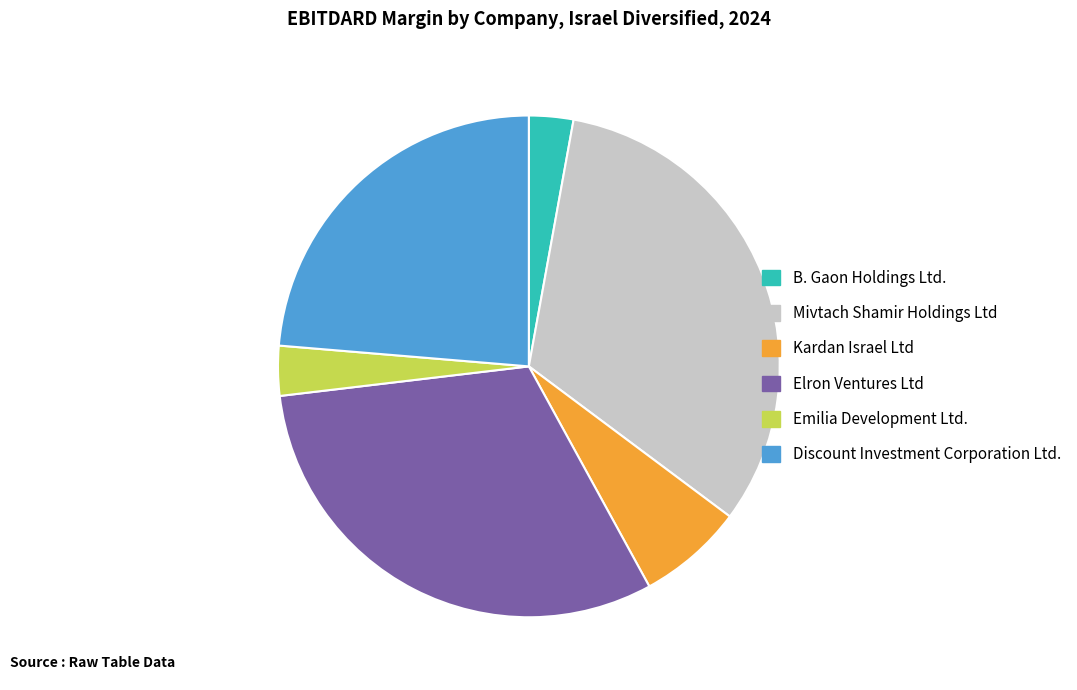

True or false: Elron Ventures Ltd accounts for 26% of the total.

False